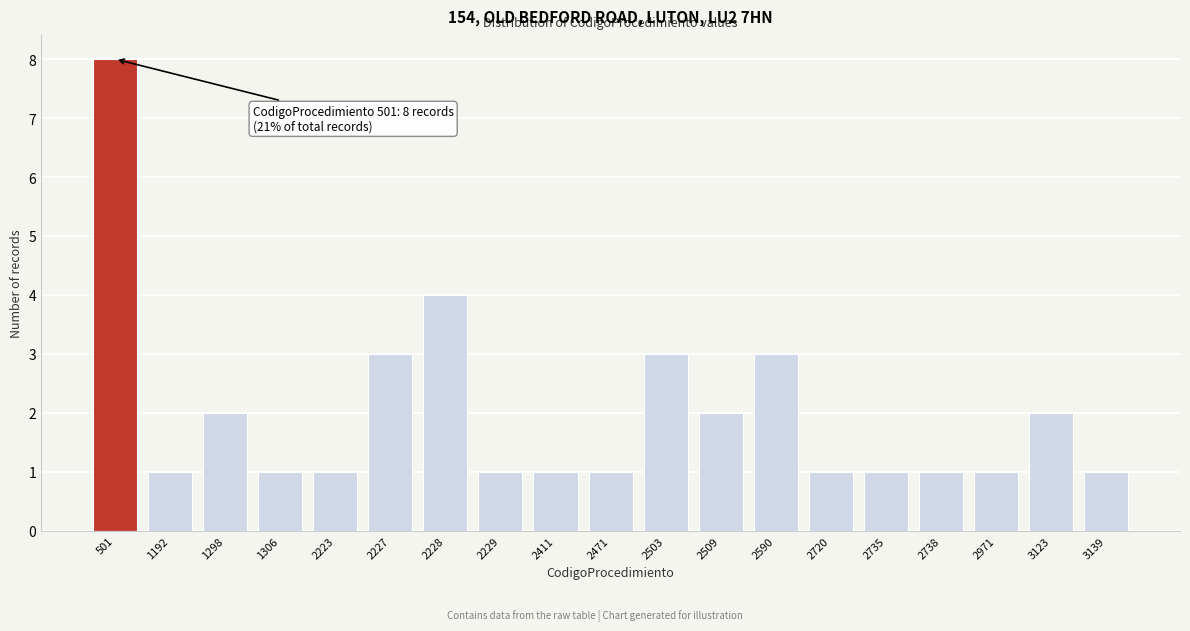

Reading left to right, transcribe all the data shown in this chart.

501=8	1192=1	1298=2	1306=1	2223=1	2227=3	2228=4	2229=1	2411=1	2471=1	2503=3	2509=2	2590=3	2720=1	2735=1	2738=1	2971=1	3123=2	3139=1